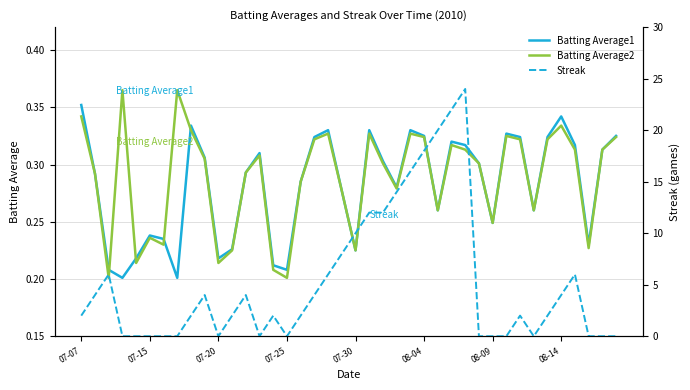

How many interior local valleys does the Batting Average2 series have?

11